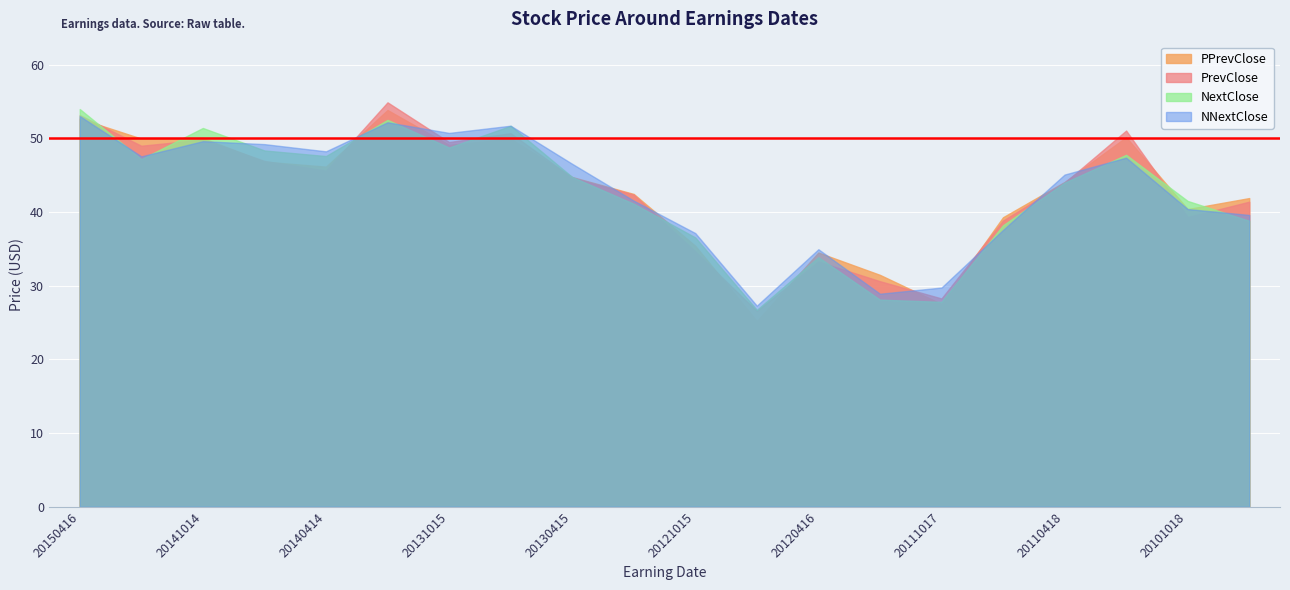

How many interior local peaks does the PrevClose series have?

5